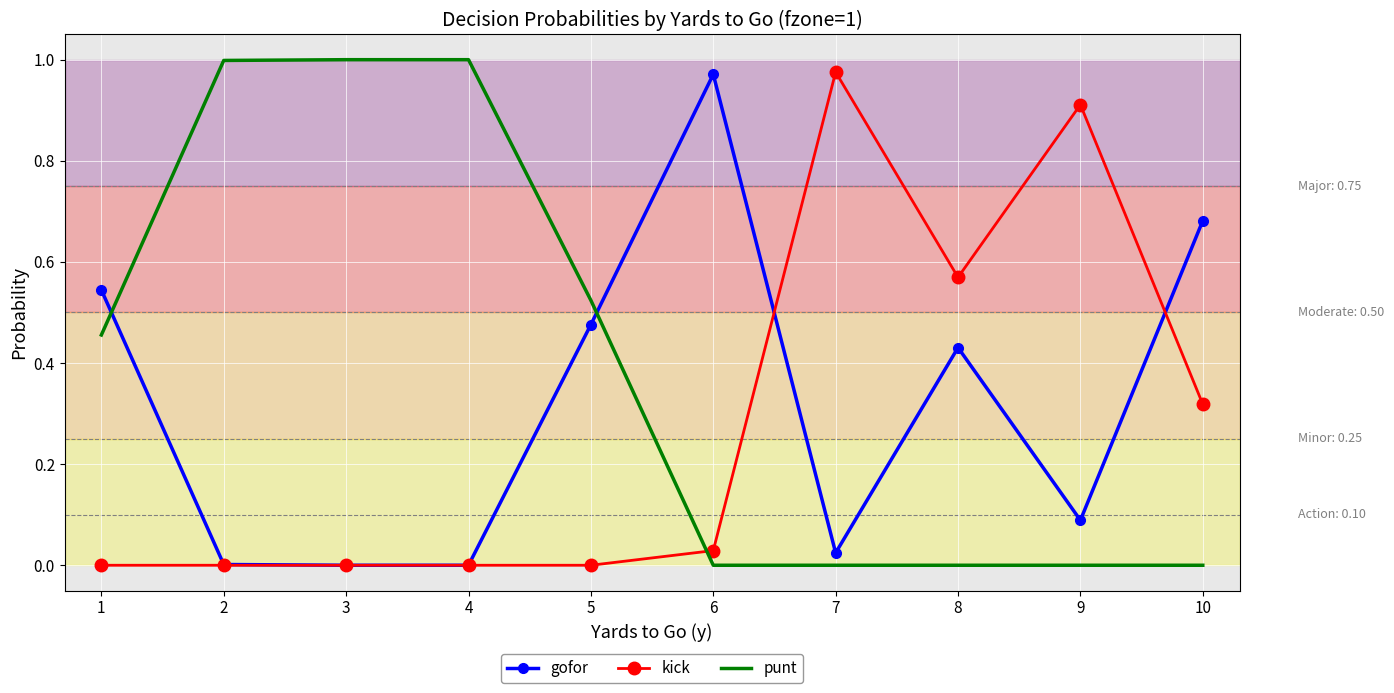

The value of kick at 4 is 0.5. True or false?

False